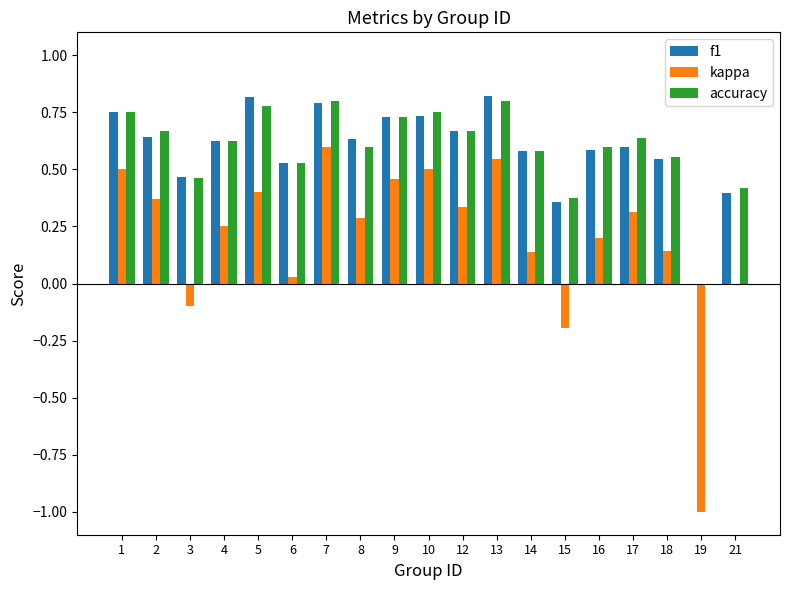

What is the sum of all accuracy values?

11.3